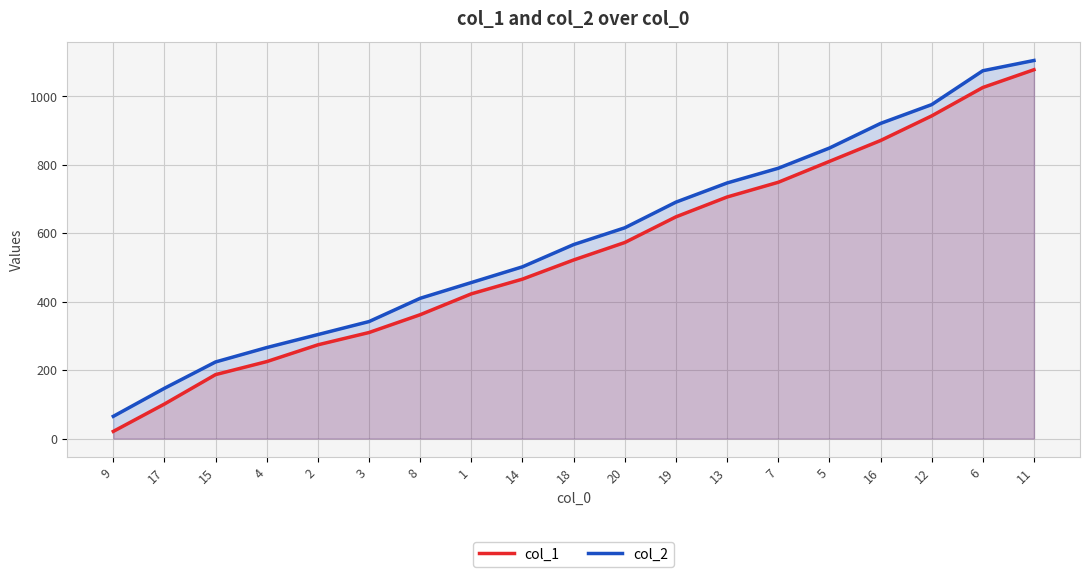

Does the chart have visible grid lines?

Yes